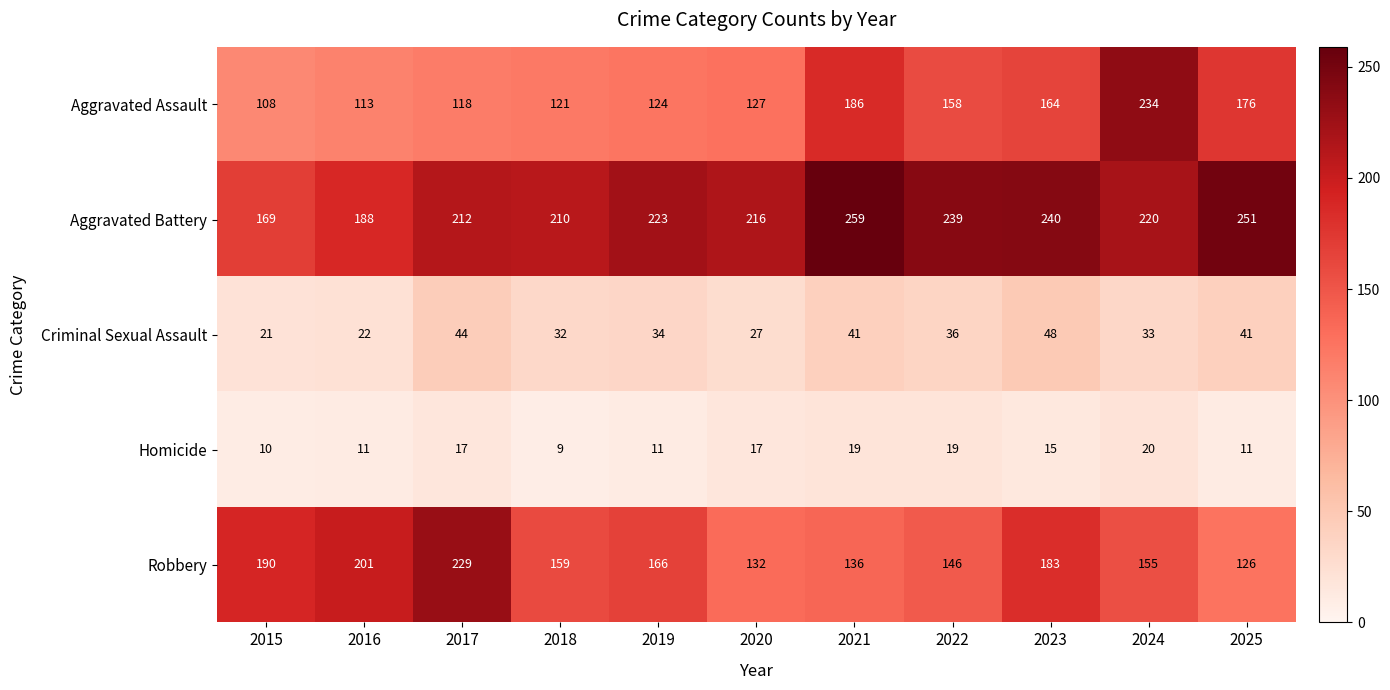

Where is Aggravated Assault nearest to the value 171?

2025